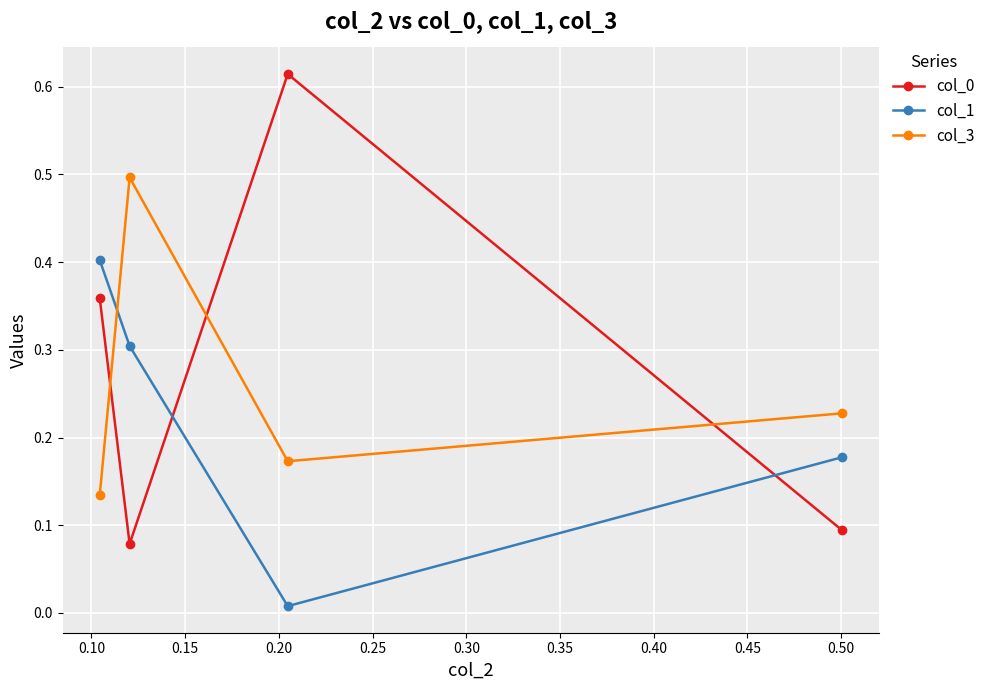

How many lines are shown in the chart?

3